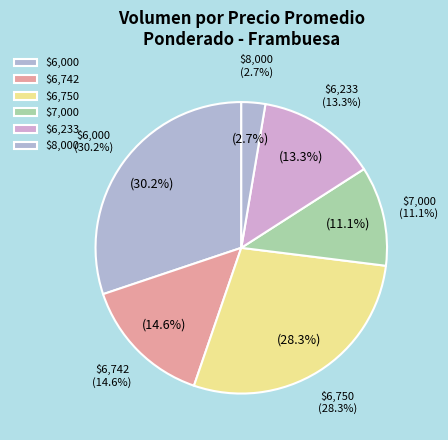

What percentage is NOT represented by 160?

92.5%